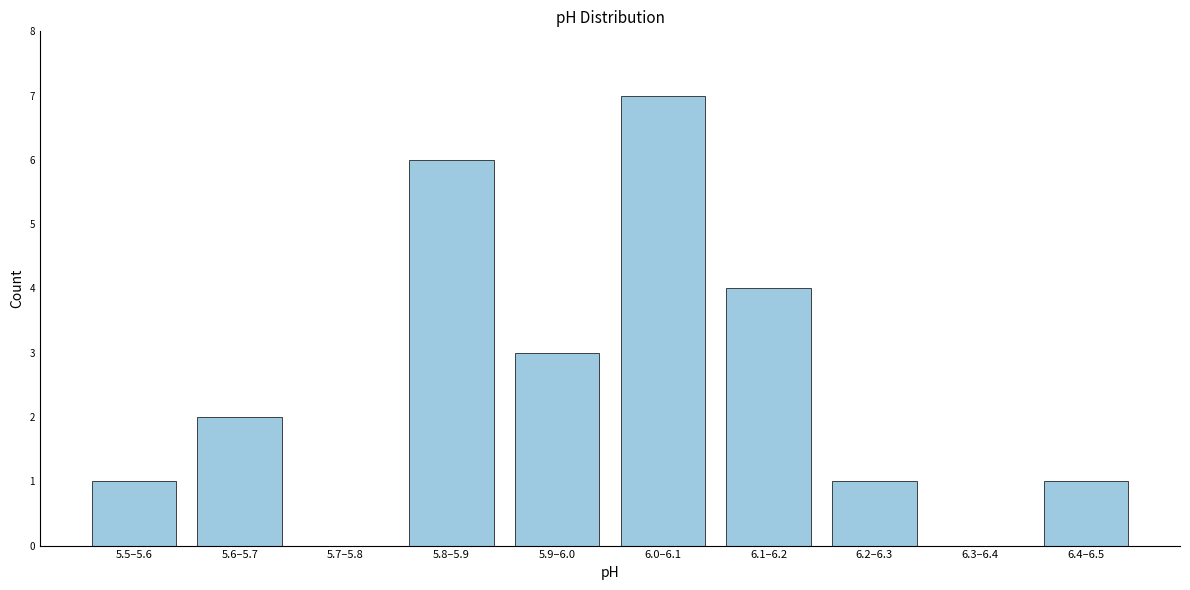

Reading left to right, what are all the values shown in this chart?

5.5–5.6=1	5.6–5.7=2	5.7–5.8=0	5.8–5.9=6	5.9–6.0=3	6.0–6.1=7	6.1–6.2=4	6.2–6.3=1	6.3–6.4=0	6.4–6.5=1